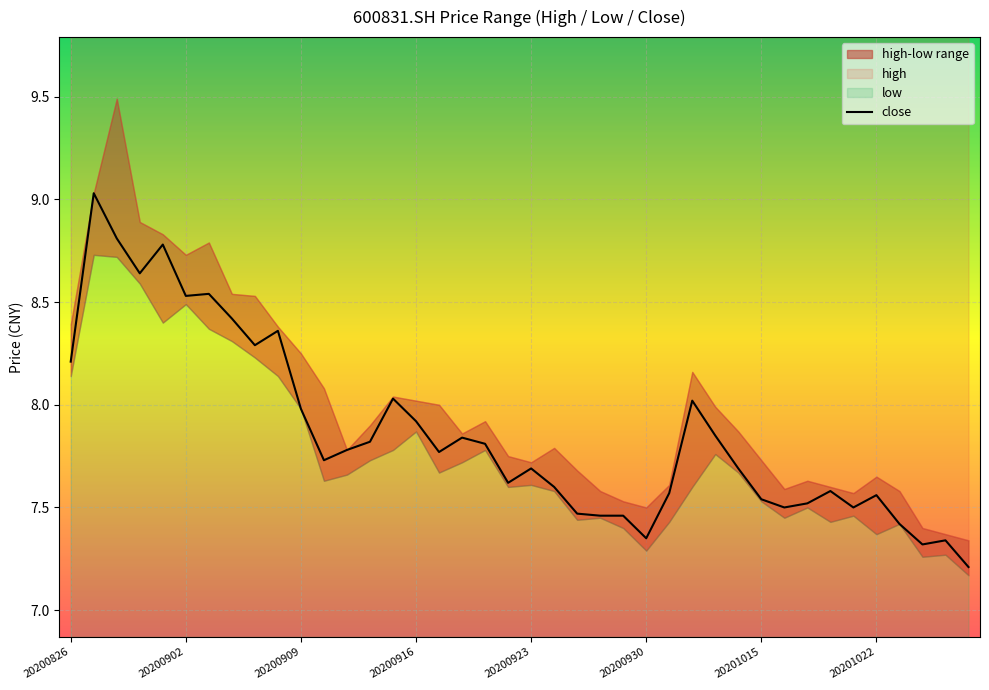

The value at 20200826 is 8.2. True or false?

True